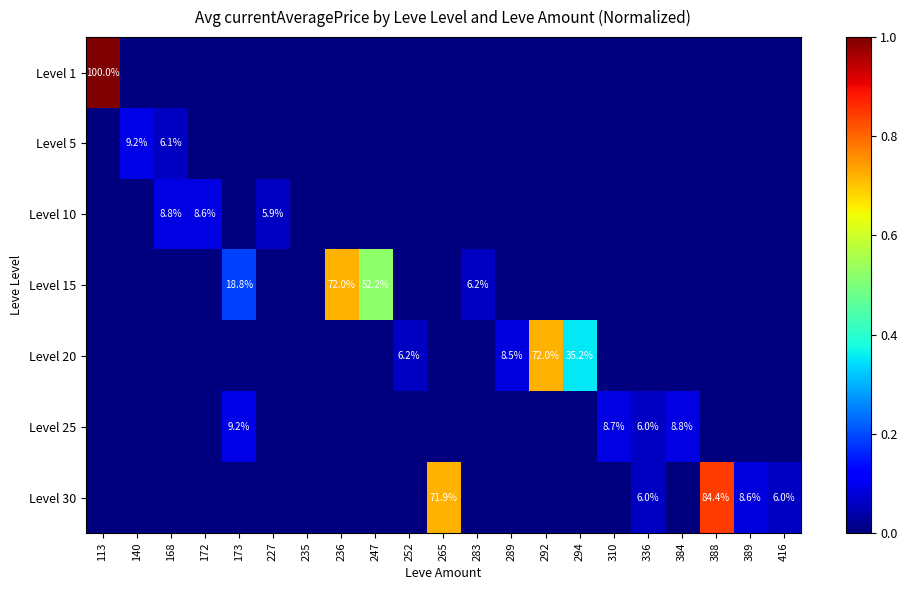

The value of Level 30 at 336 is 6.0. True or false?

True